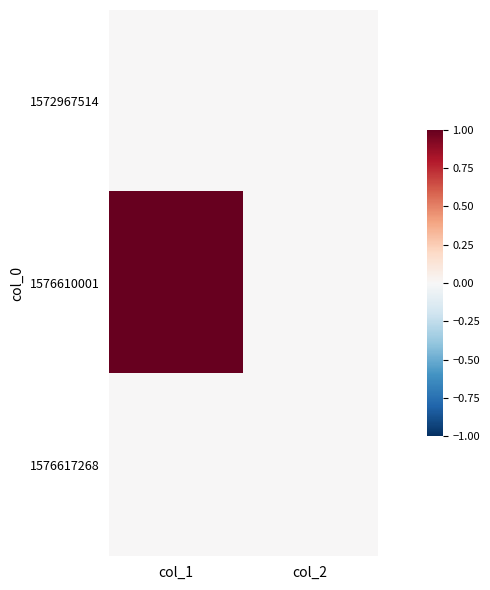

What is the greatest value displayed?

1